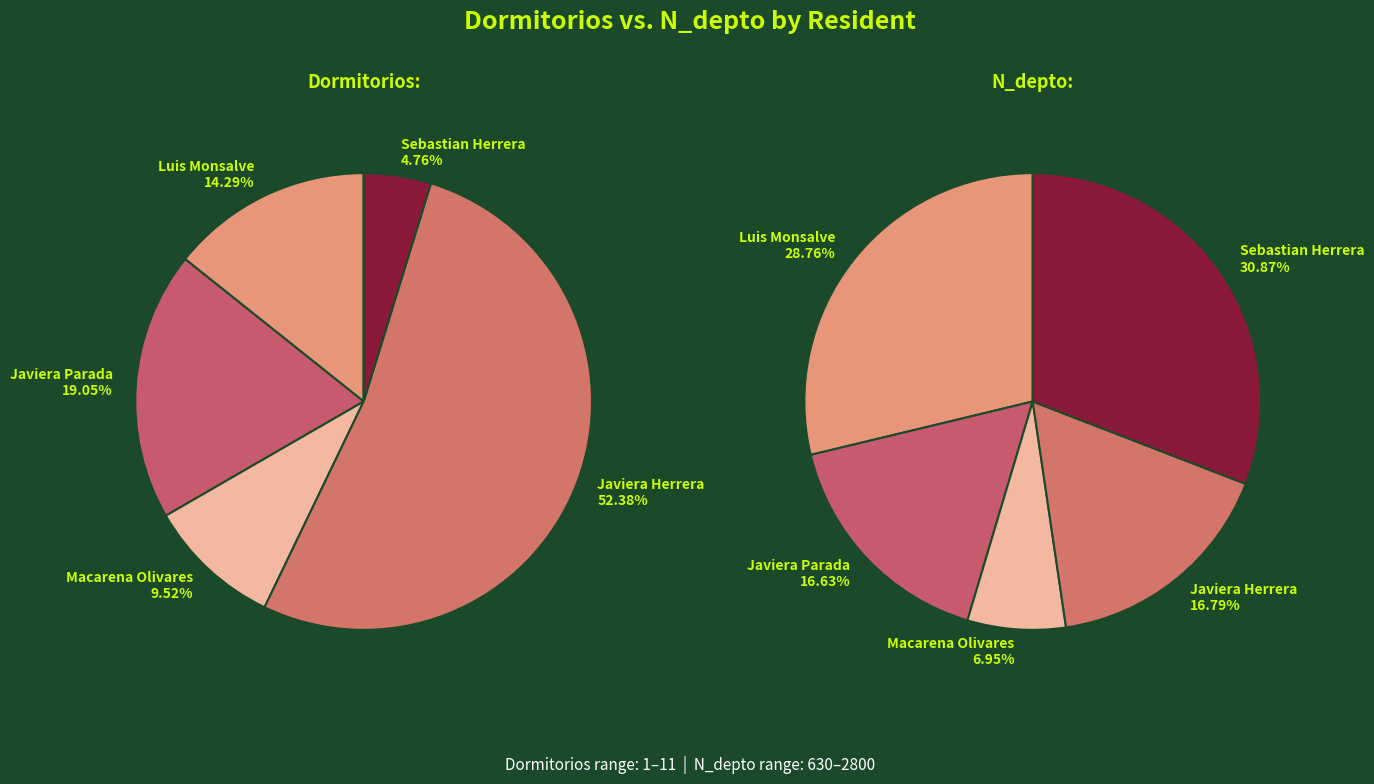

What is the difference between the highest and lowest values at Javiera Herrera?

1512